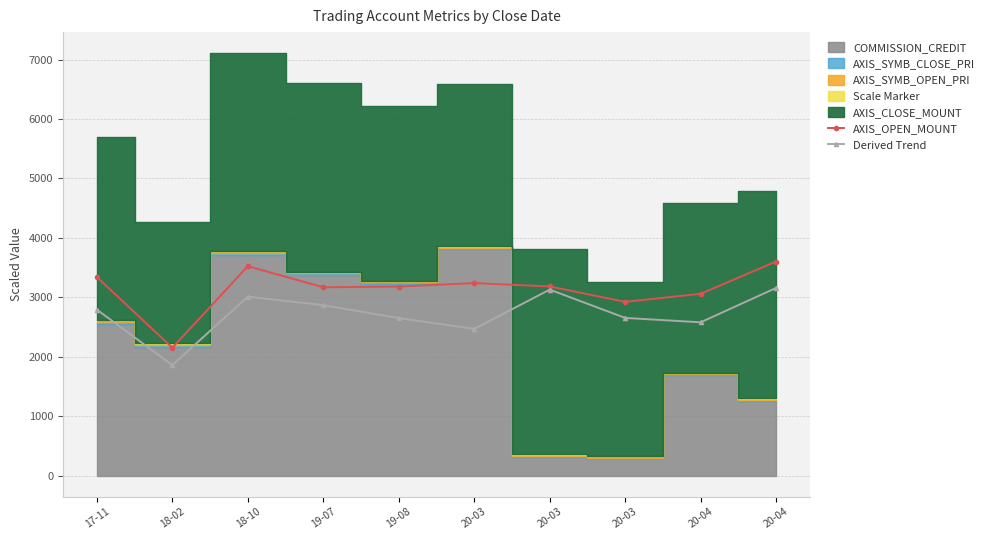

At how many categories does at least one series exceed 2935?

8